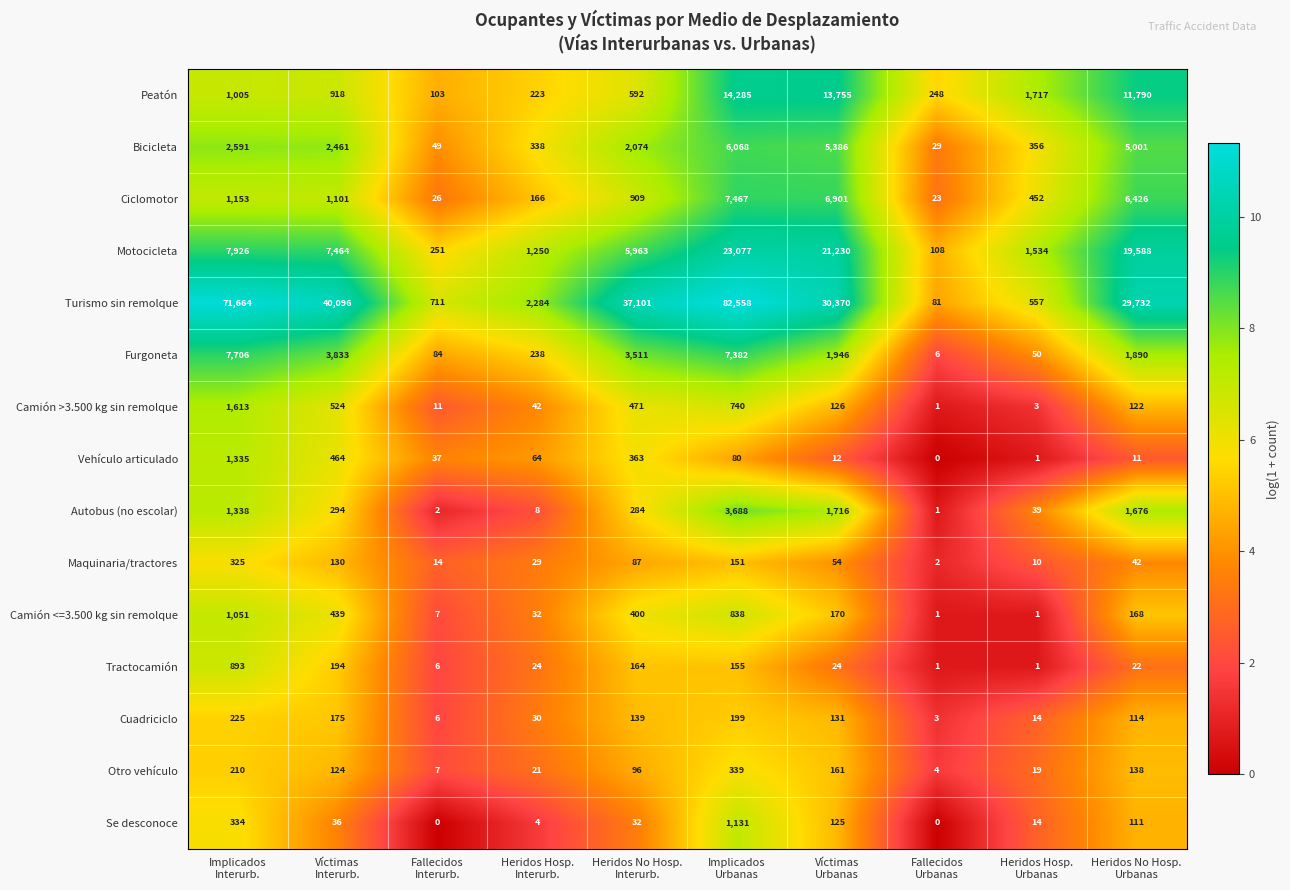

What is the maximum value shown in the chart?

82558